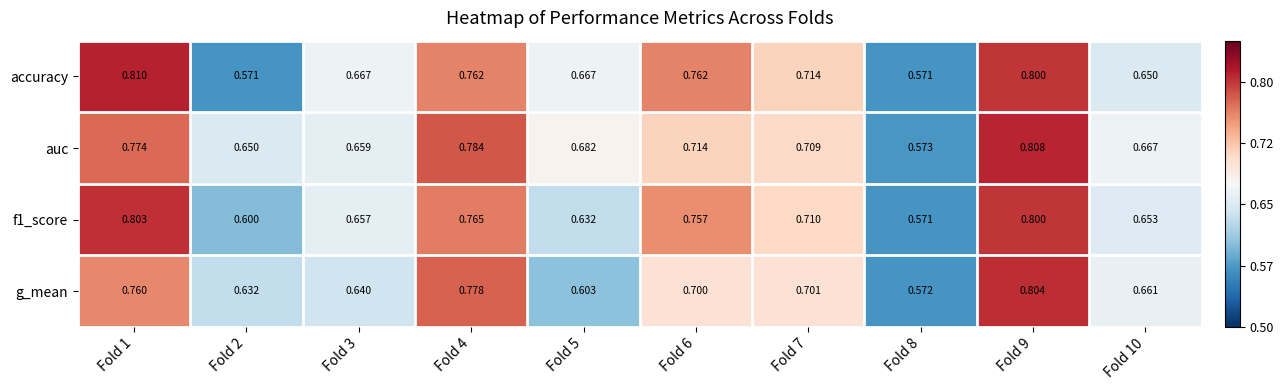

Rank the series at Fold 7 from highest to lowest value.

accuracy, f1_score, auc, g_mean